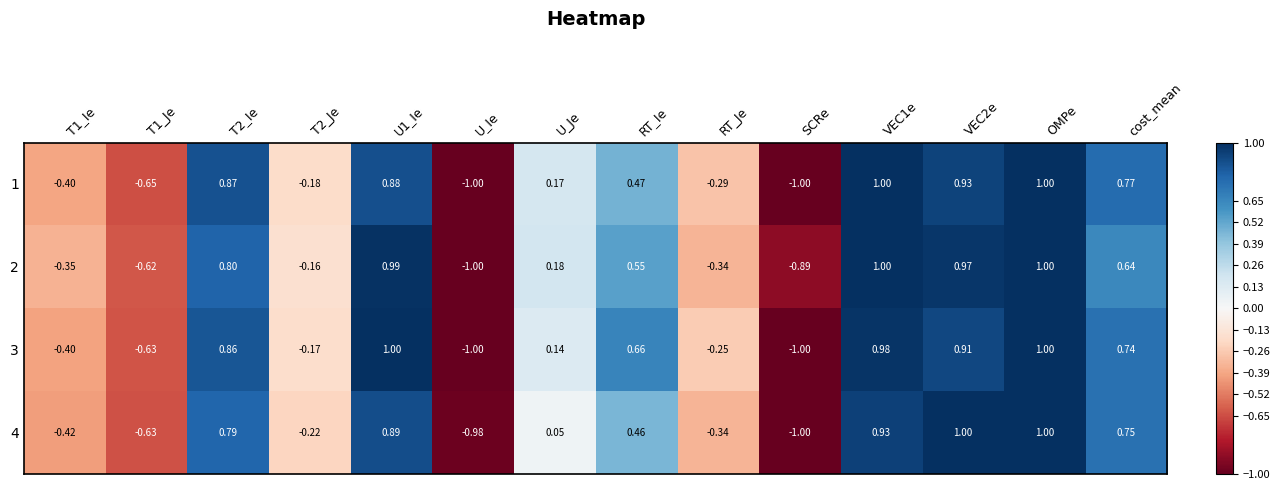

Is the value of 3 at cost_mean greater than the value of 1 at VEC2e?

No